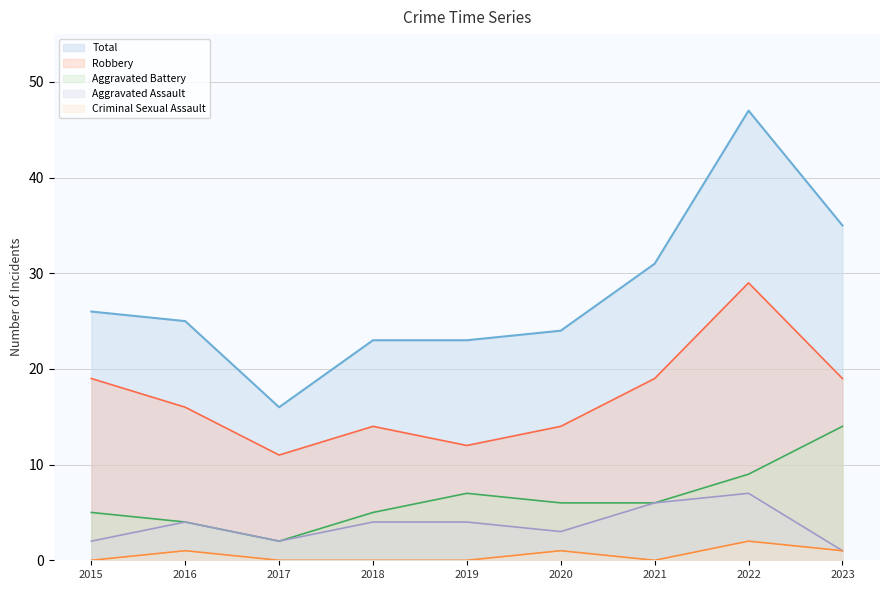

Reading right to left, extract all data points from this chart.

Aggravated Assault: 2023=1	2022=7	2021=6	2020=3	2019=4	2018=4	2017=2	2016=4	2015=2
Aggravated Battery: 2023=14	2022=9	2021=6	2020=6	2019=7	2018=5	2017=2	2016=4	2015=5
Criminal Sexual Assault: 2023=1	2022=2	2021=0	2020=1	2019=0	2018=0	2017=0	2016=1	2015=0
Robbery: 2023=19	2022=29	2021=19	2020=14	2019=12	2018=14	2017=11	2016=16	2015=19
Total: 2023=35	2022=47	2021=31	2020=24	2019=23	2018=23	2017=16	2016=25	2015=26